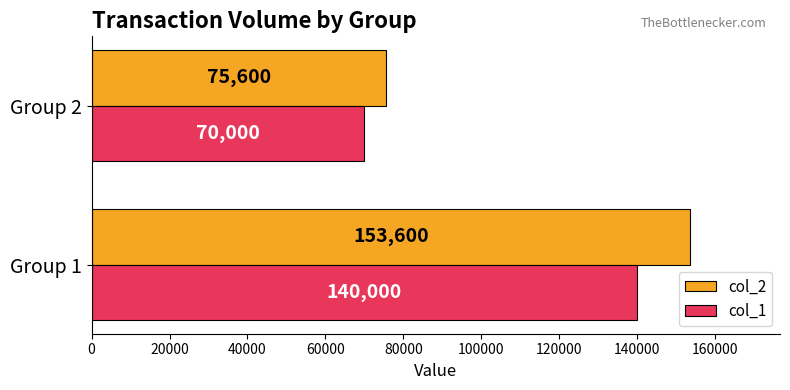

Count the number of categories in the chart.

2